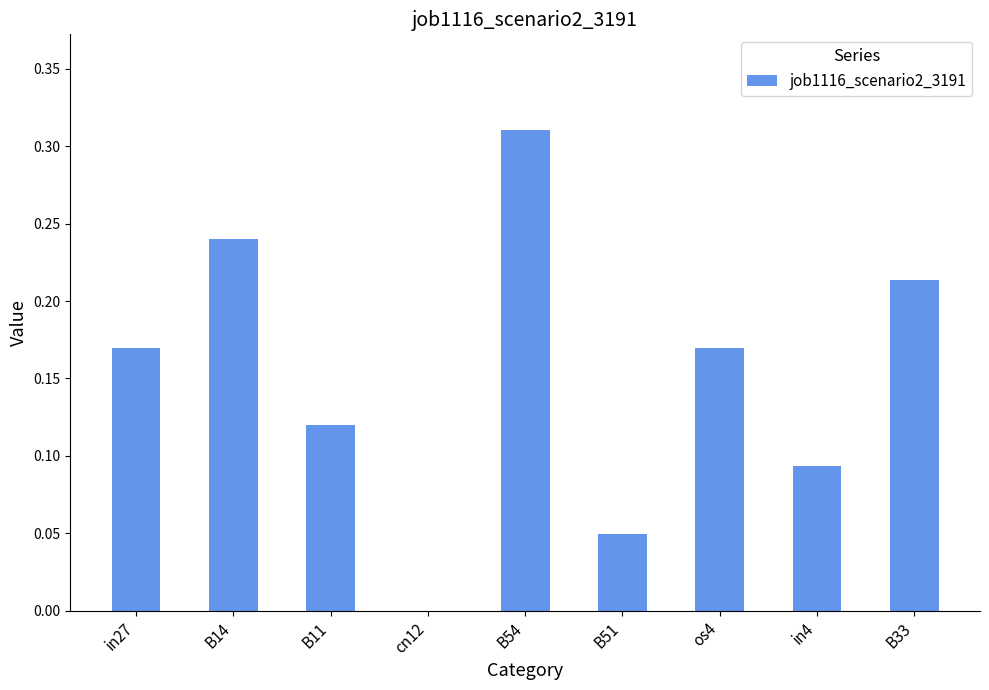

Is it true that the value at B14 is 0.4?

False